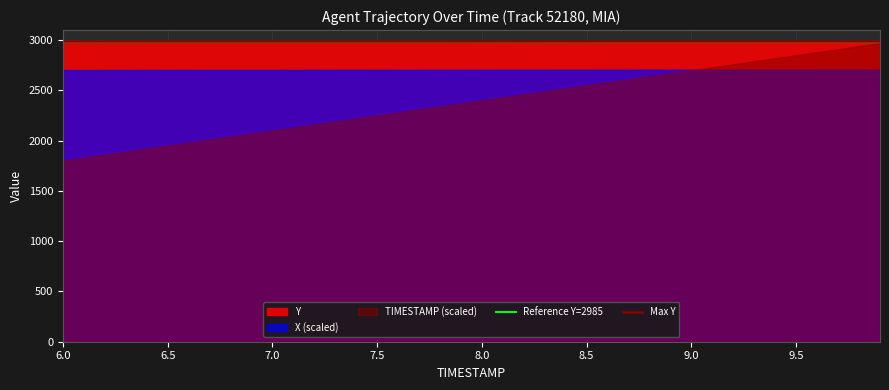

Between 6.0 and 6.5, which series saw the biggest shift?

TIMESTAMP (scaled)